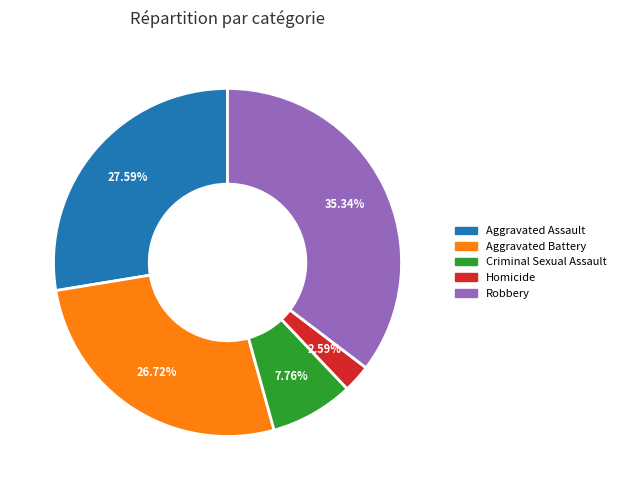

Which has a higher value, Aggravated Battery or Homicide?

Aggravated Battery